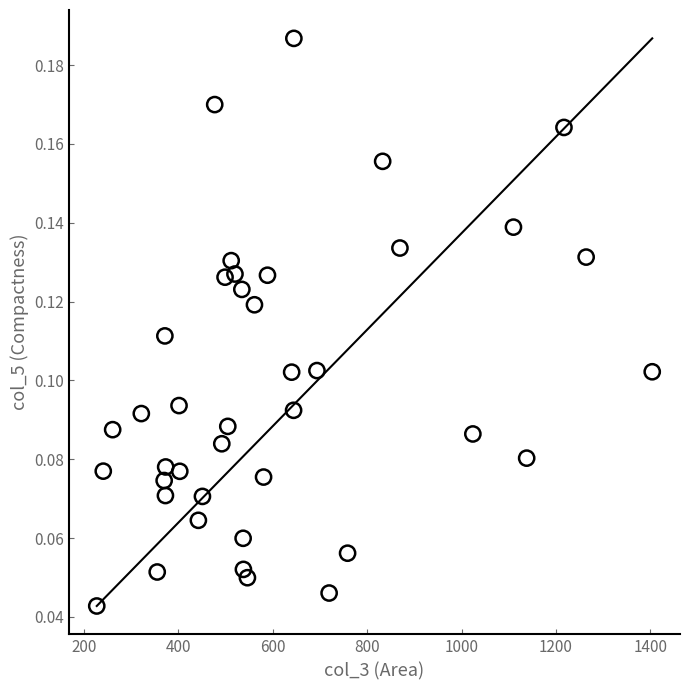

What is the range of X values (max minus min)?

1176.8